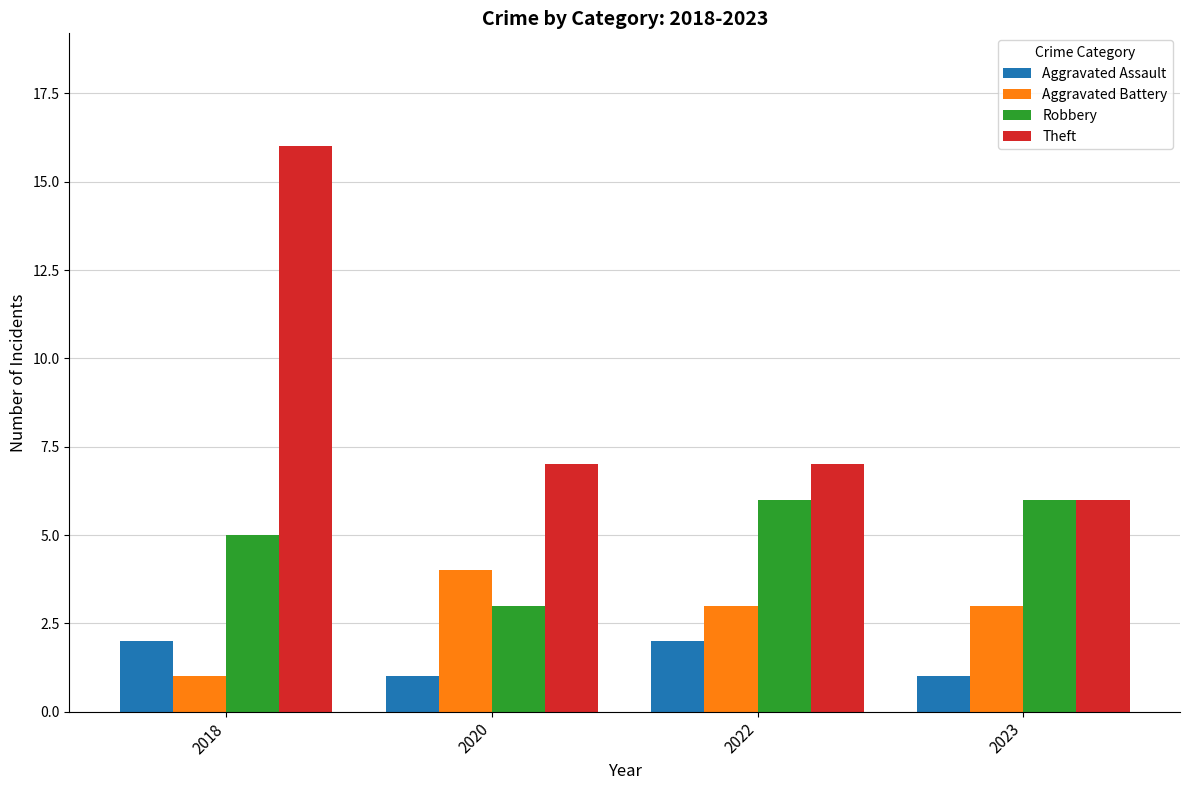

What is the value of the Robbery bar at the 1st from the left?

5